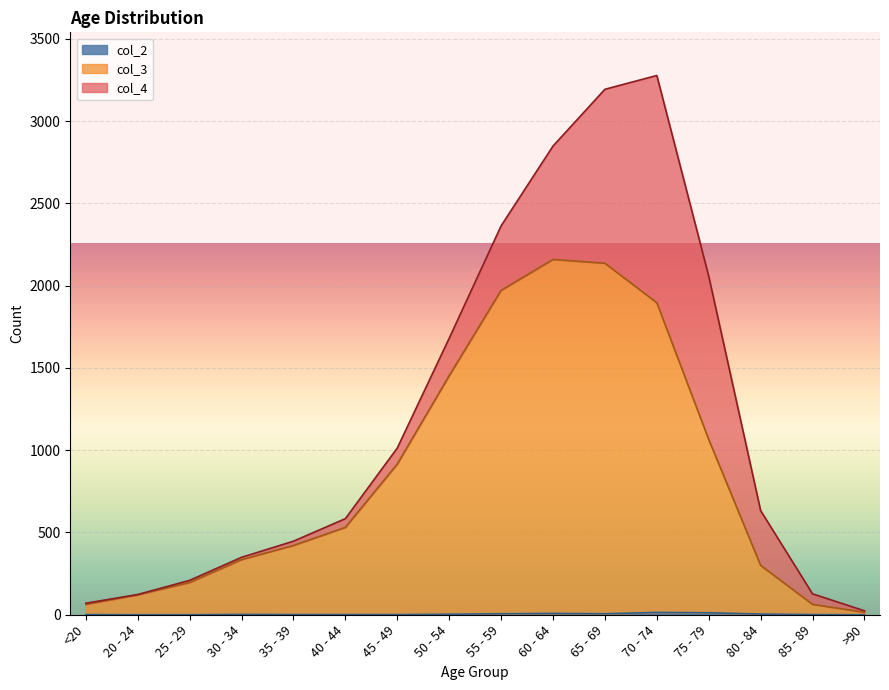

Which series has the largest total across all categories?

col_3